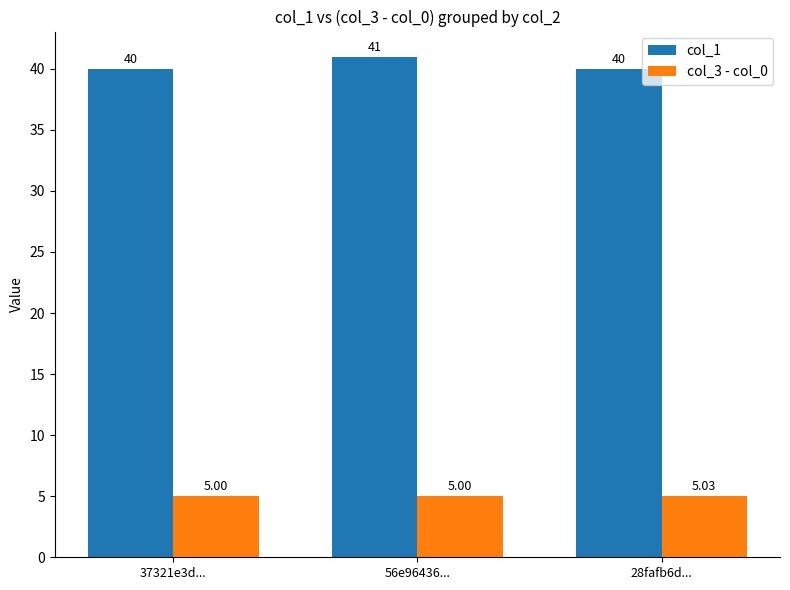

At which label does col_1 reach its peak?

56e96436...